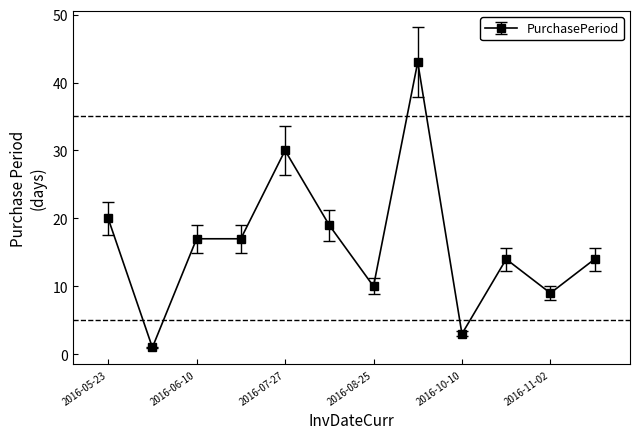

What is the difference between the second highest and minimum values?

29